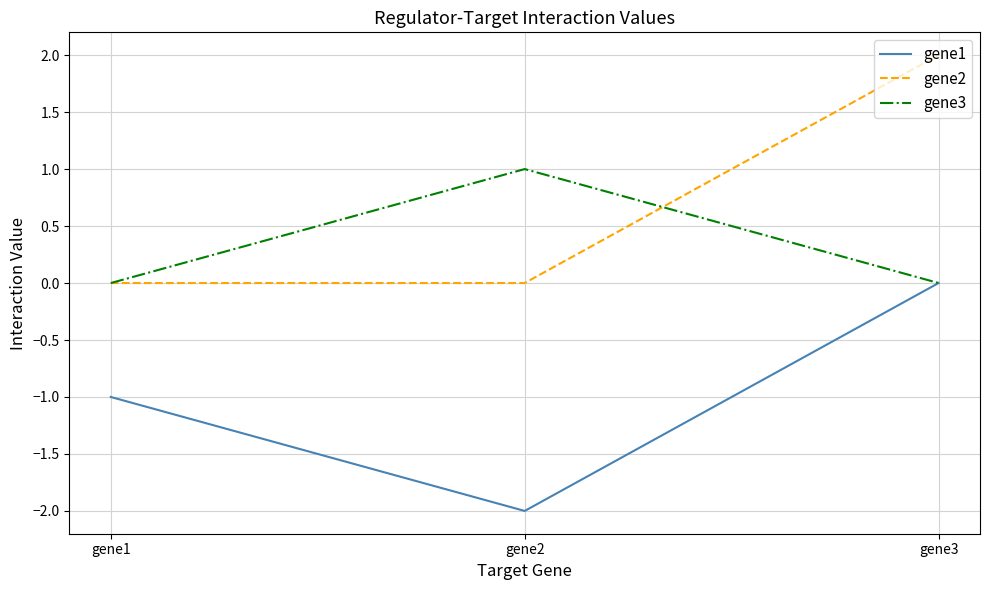

At which category does the chart reach its peak across all series?

gene3